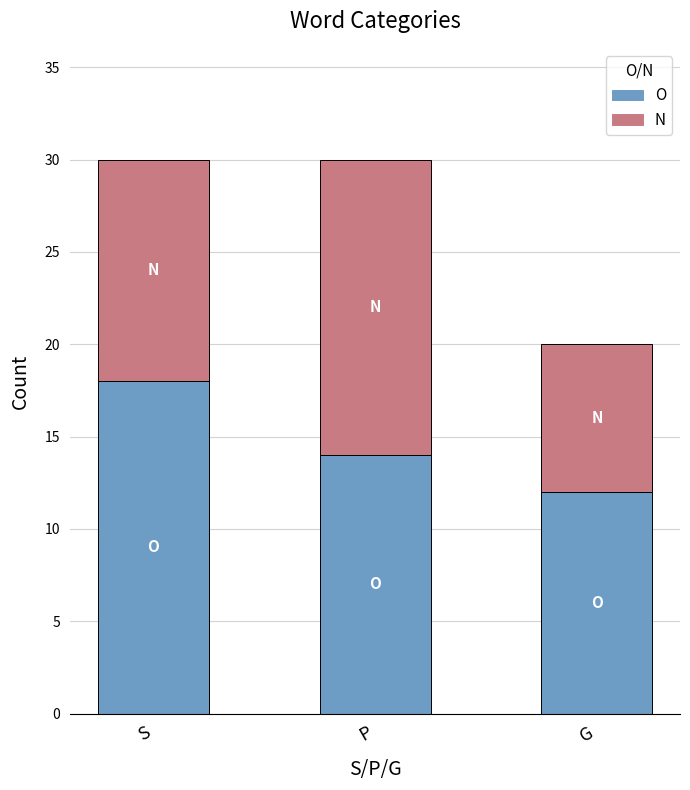

At which label is O closest to 15?

P